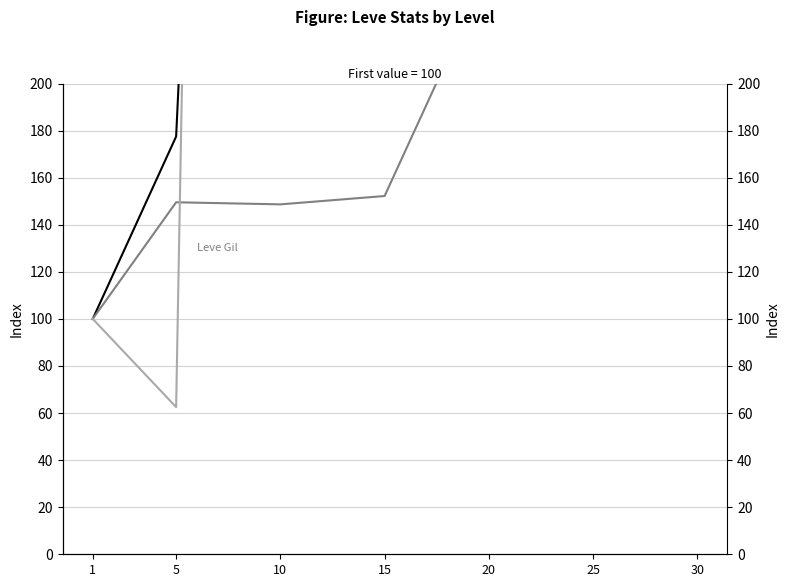

What is the total value across all series at 1?

300.0